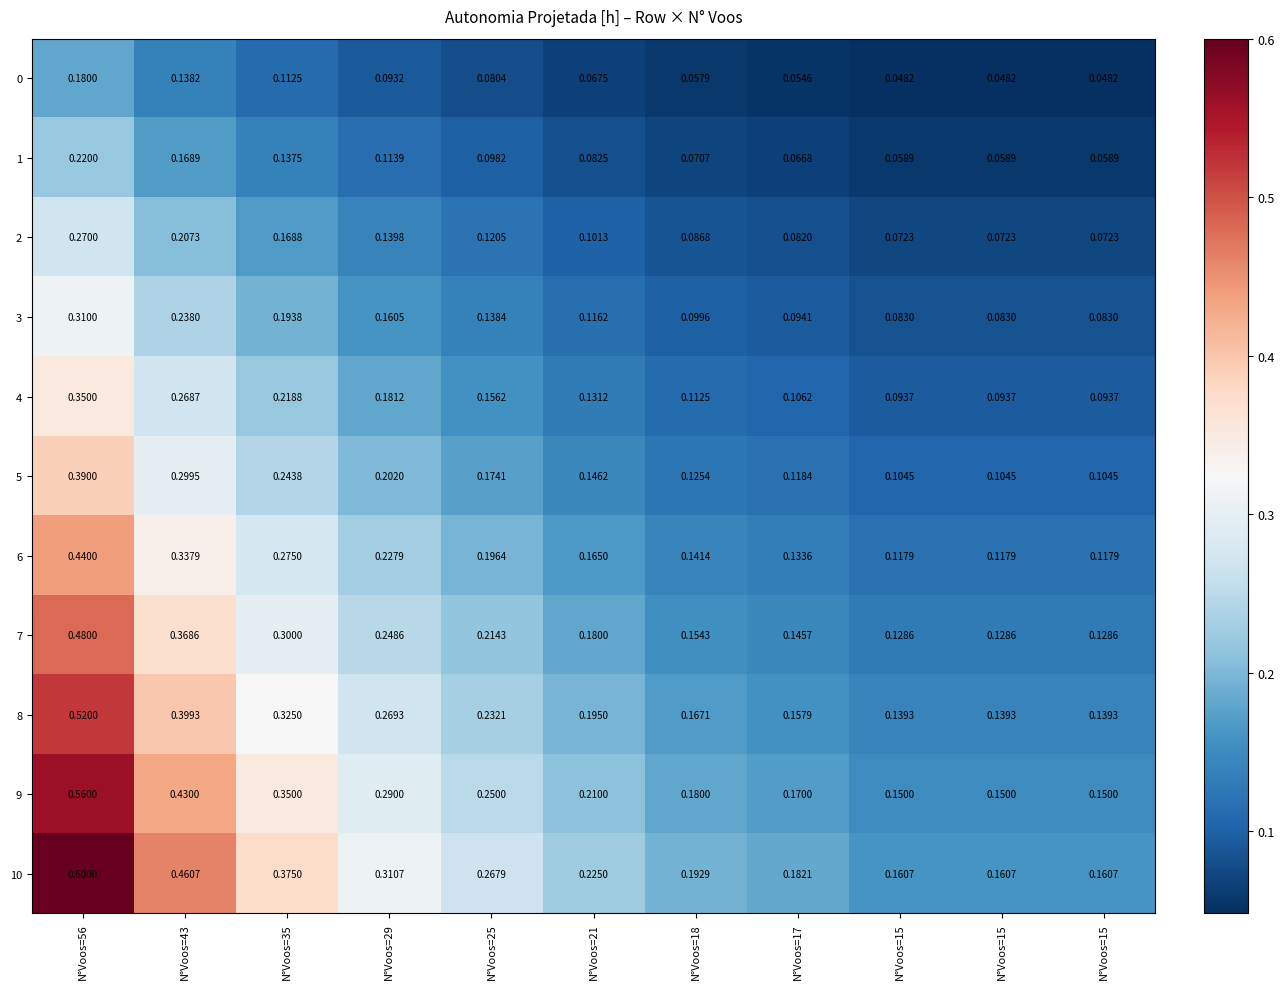

At how many categories does at least one series exceed 0?

11